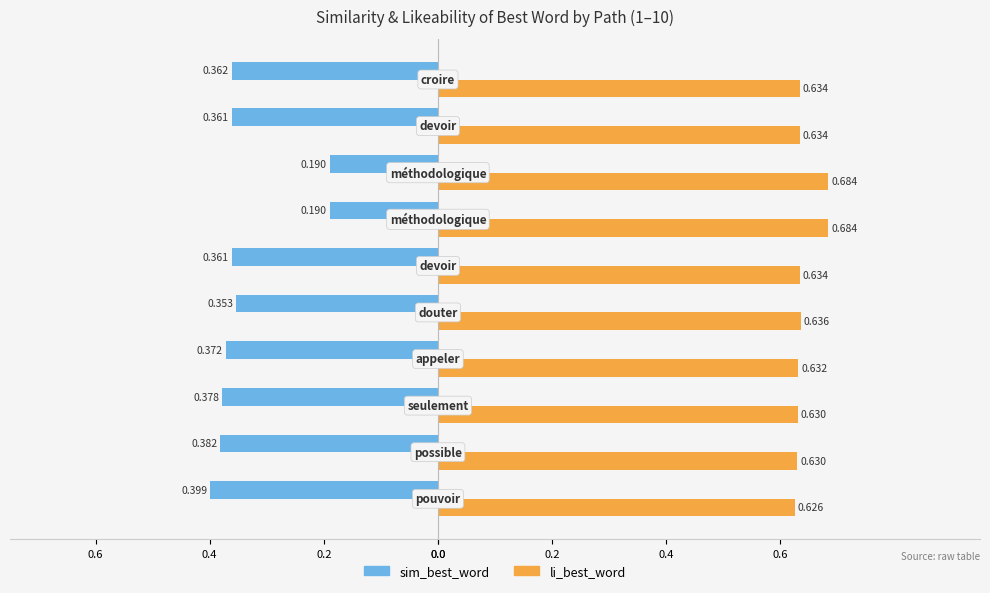

Which series has the widest spread of values?

sim_best_word